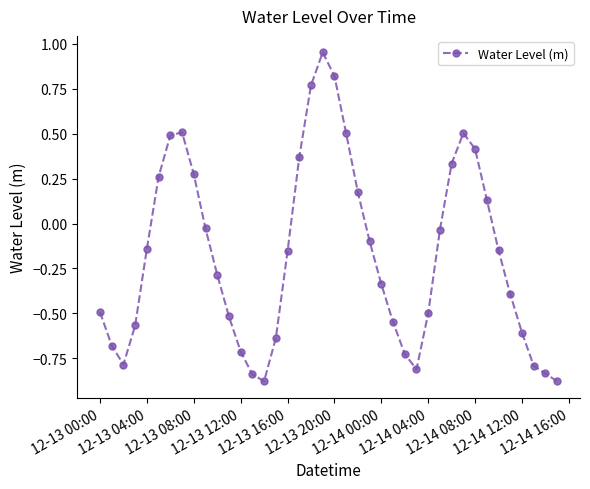

What is the difference between the maximum and minimum values?

1.8